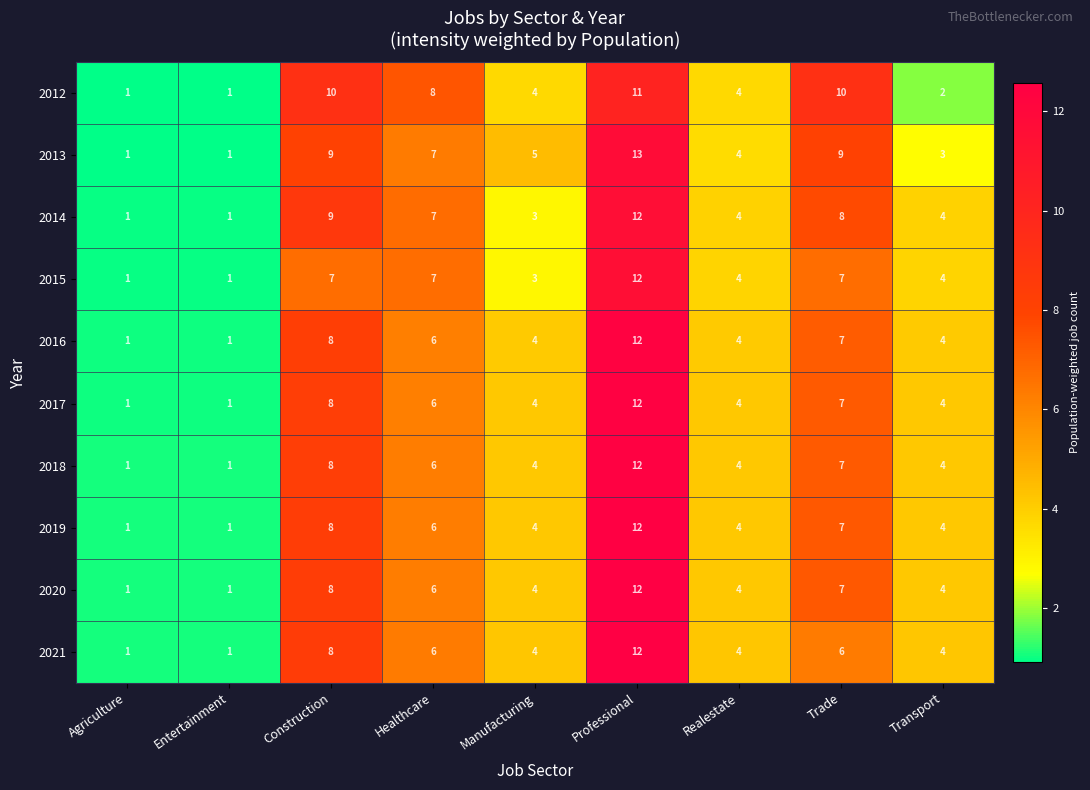

Which series has the largest range (max minus min)?

2013